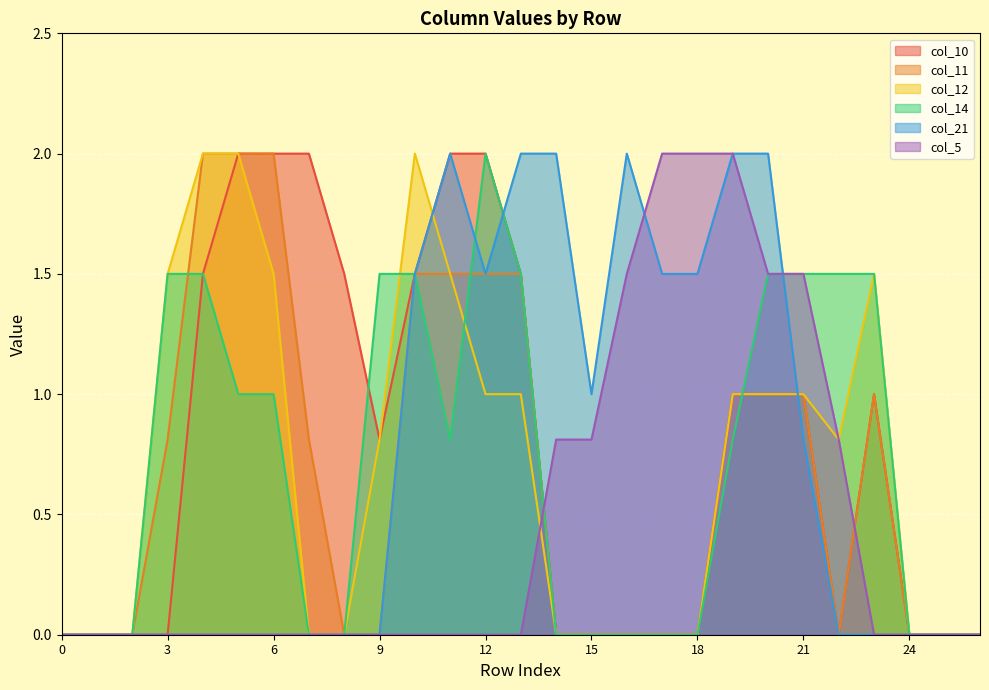

True or false: col_11 and col_5 intersect in this chart.

True